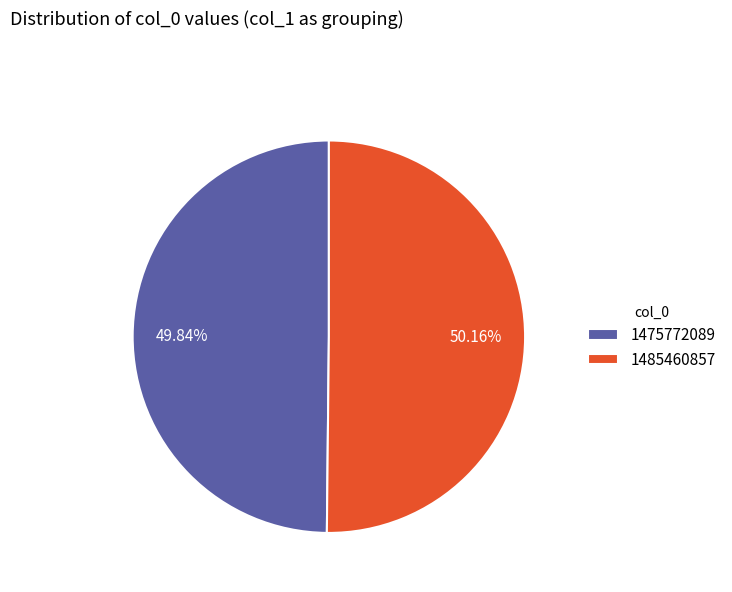

To the nearest percent, what is the difference between the largest and smallest slice percentages?

0%